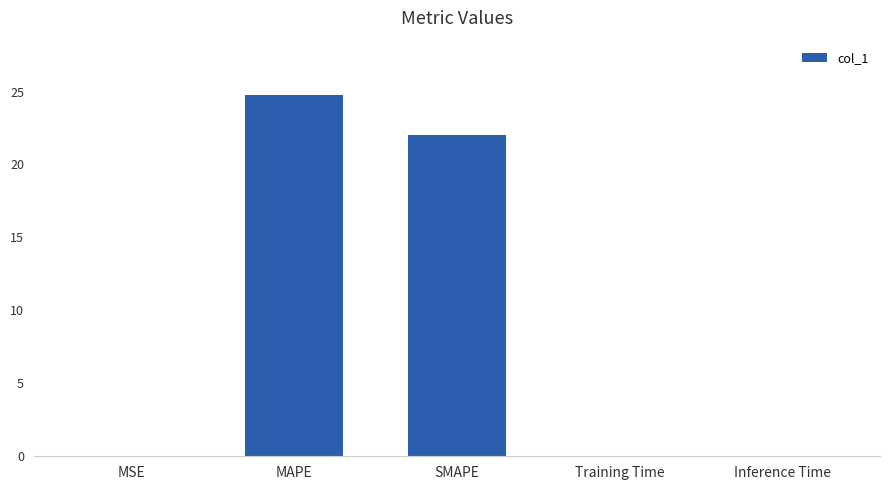

At which category does the chart reach its peak across all series?

MAPE